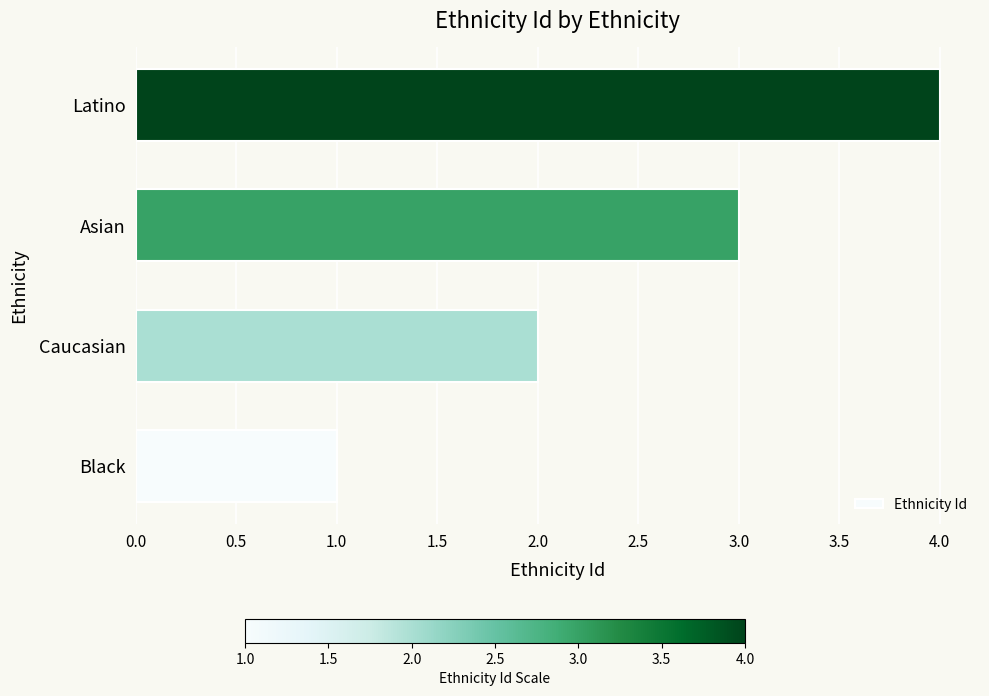

Read the value at Asian.

3